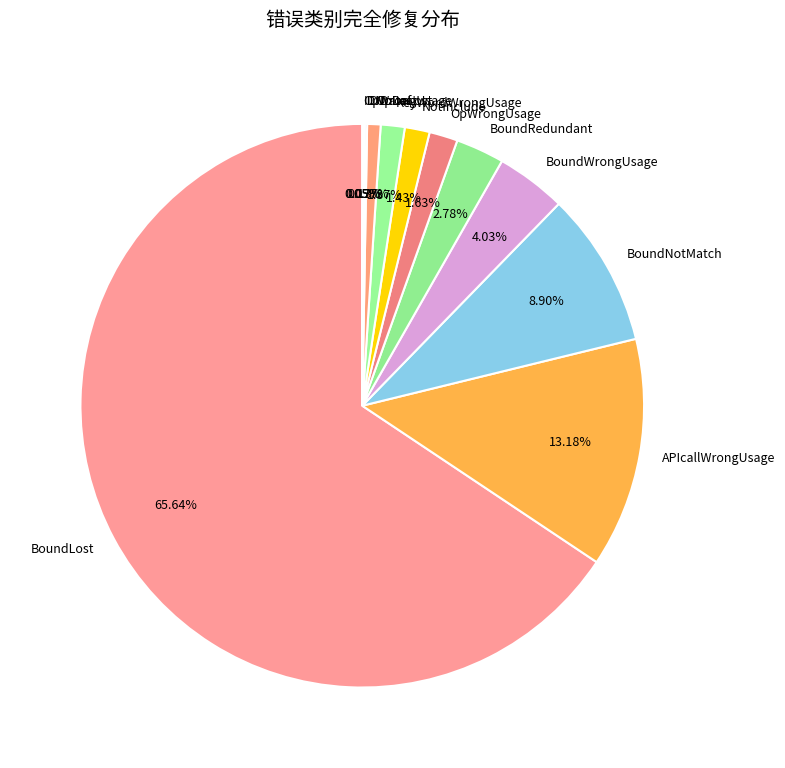

Which slice is the largest?

BoundLost